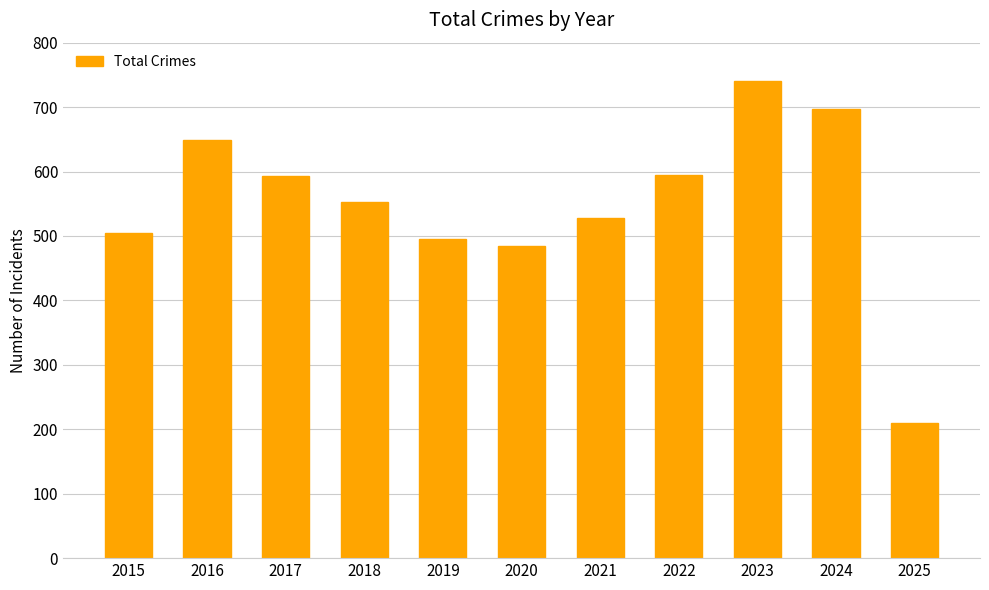

What is the ratio of the value at 2015 to the value at 2018?

0.9